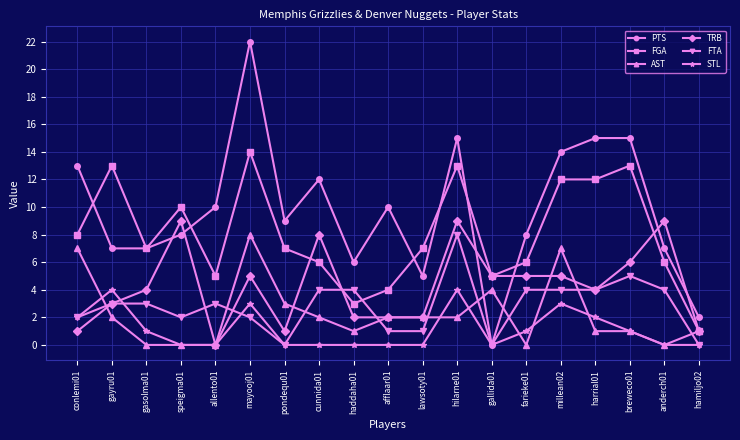

What is the highest value of the PTS series?

22